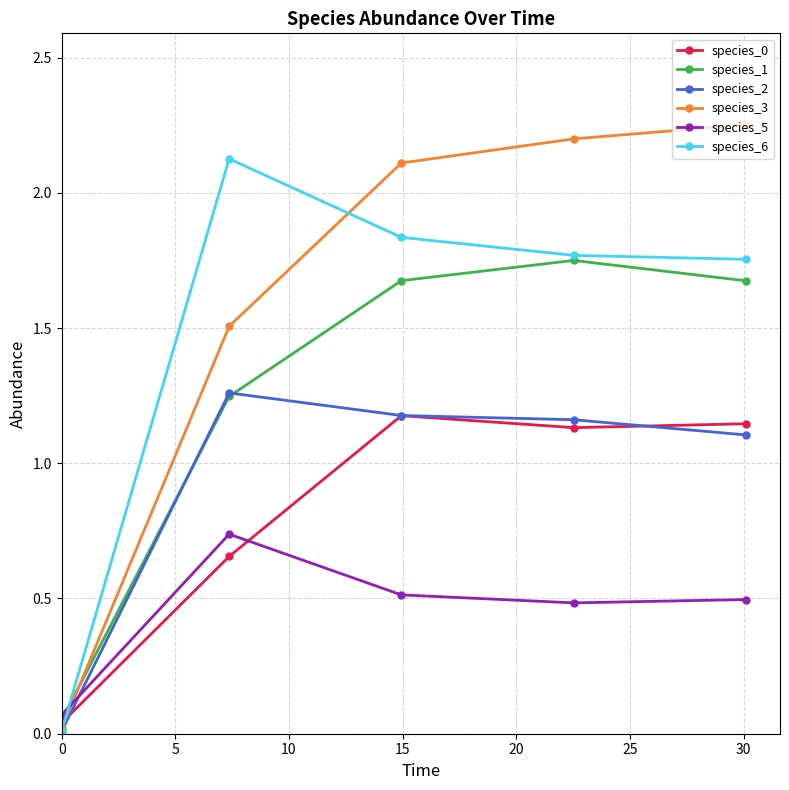

How many times do species_3 and species_5 cross each other?

1